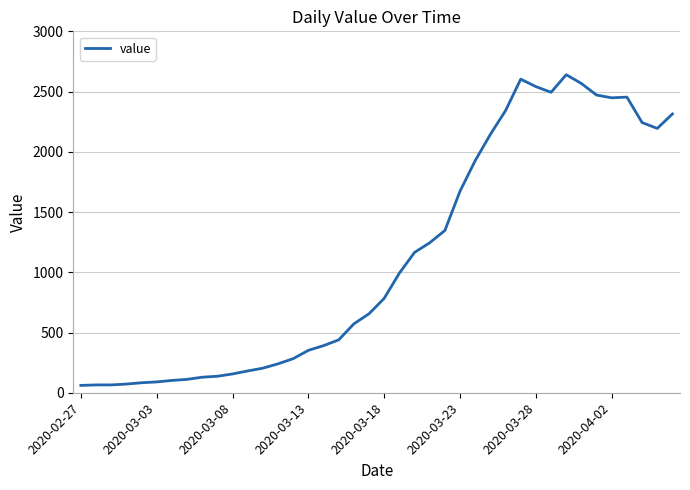

What is the greatest value displayed?

2640